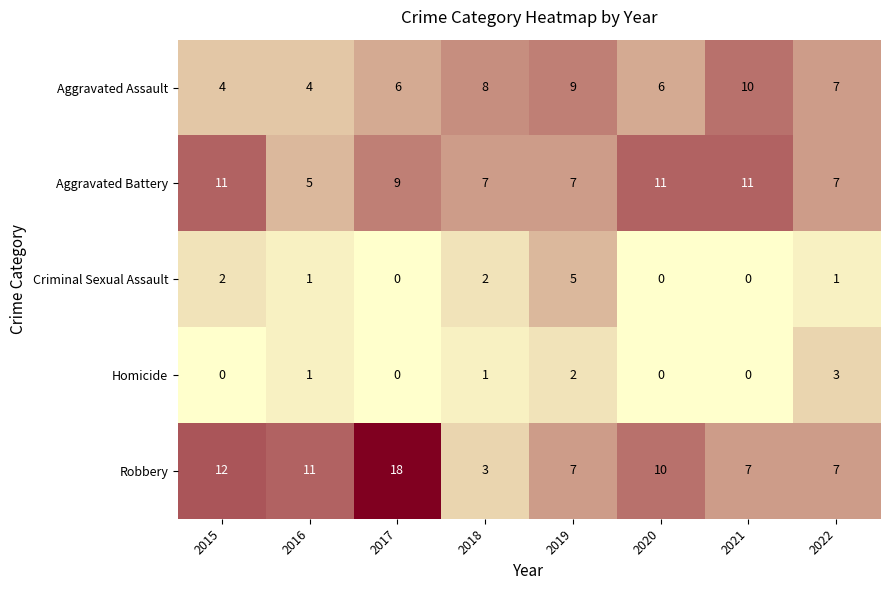

The Criminal Sexual Assault series shows 0 at 2021. True or false?

True